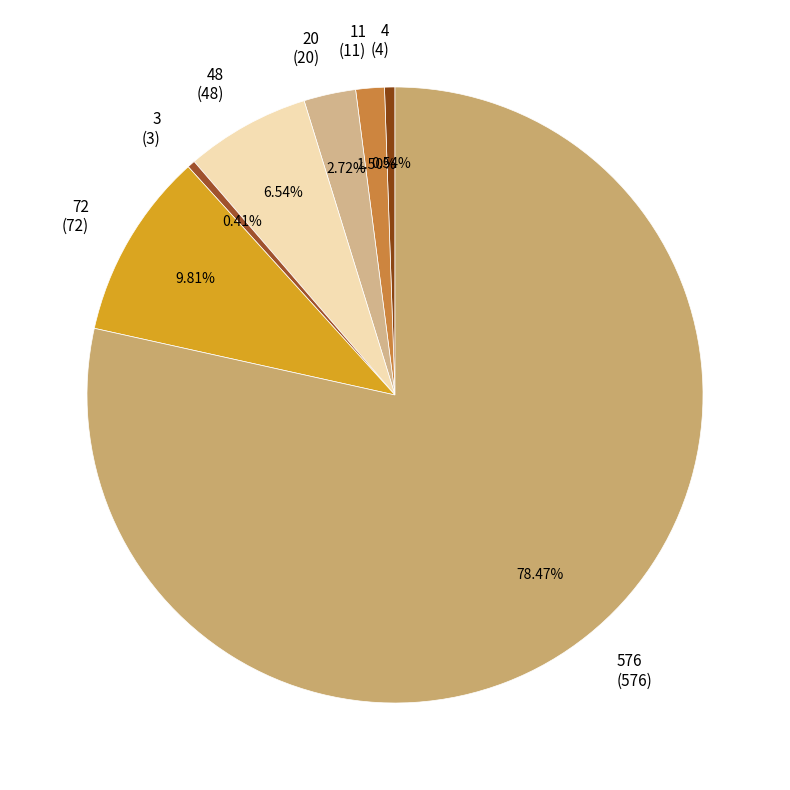

Between 72 (72) and 48 (48), which is larger?

72 (72)